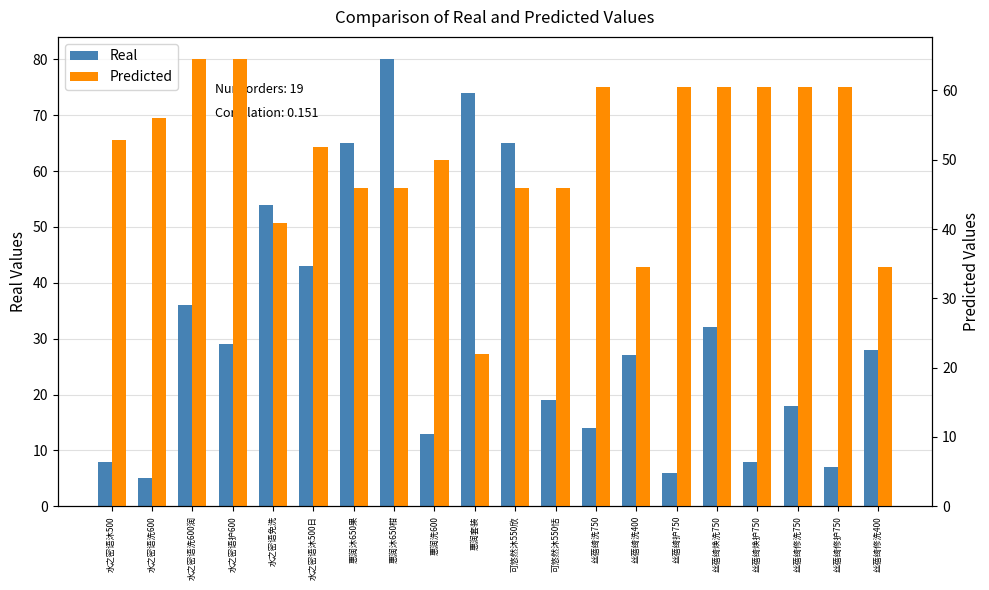

At which category is the sum across all series the highest?

惠润沐650柑